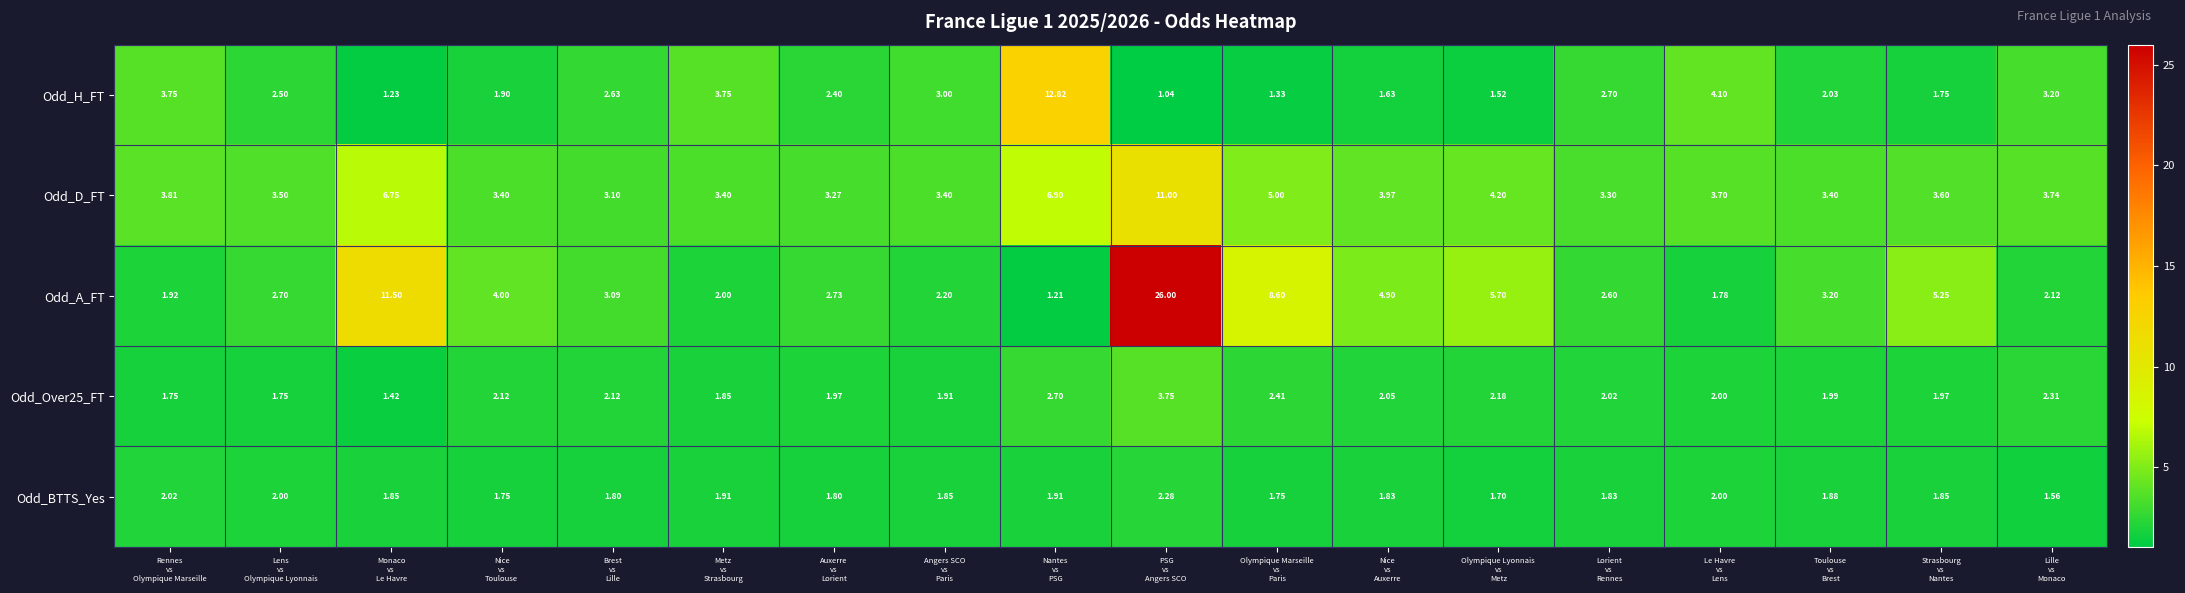

How many data points in Odd_A_FT are above 3?

9